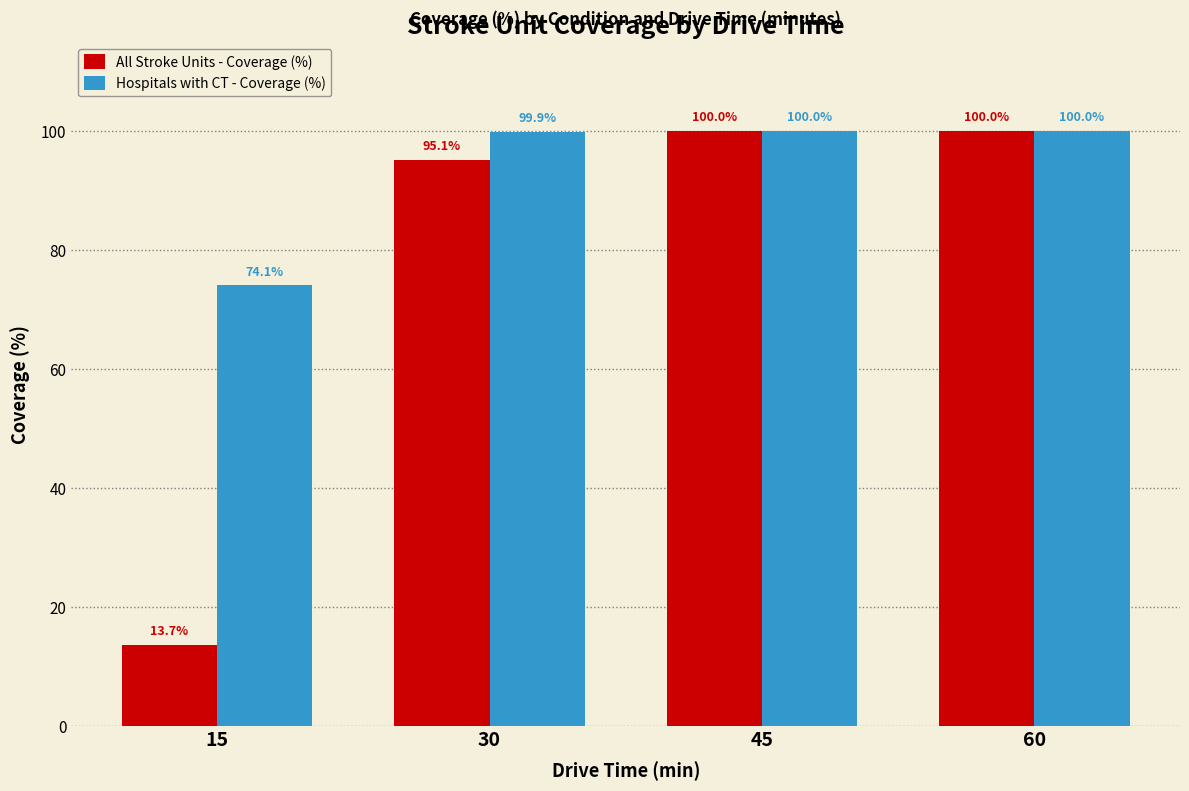

List the series in order of their overall mean, highest first.

Hospitals with CT - Coverage (%), All Stroke Units - Coverage (%)